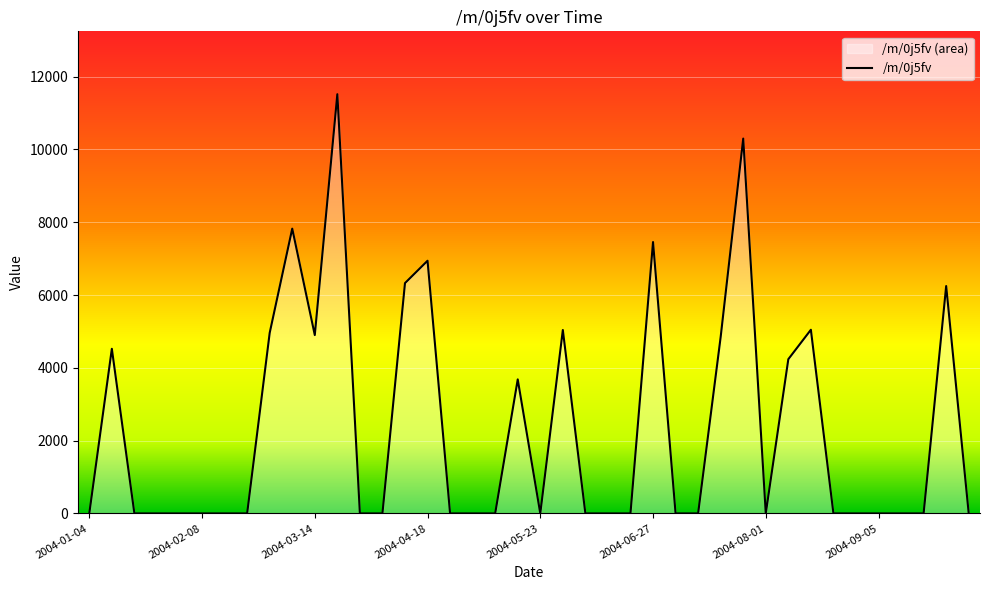

Rank the categories by value from lowest to highest.

2004-01-04, 2004-01-18, 2004-01-25, 2004-02-01, 2004-02-08, 2004-02-15, 2004-02-22, 2004-03-28, 2004-04-04, 2004-04-25, 2004-05-02, 2004-05-09, 2004-05-23, 2004-06-06, 2004-06-13, 2004-06-20, 2004-07-04, 2004-07-11, 2004-08-01, 2004-08-22, 2004-08-29, 2004-09-05, 2004-09-12, 2004-09-19, 2004-10-03, 2004-05-16, 2004-08-08, 2004-01-11, 2004-07-18, 2004-03-14, 2004-02-29, 2004-05-30, 2004-08-15, 2004-09-26, 2004-04-11, 2004-04-18, 2004-06-27, 2004-03-07, 2004-07-25, 2004-03-21